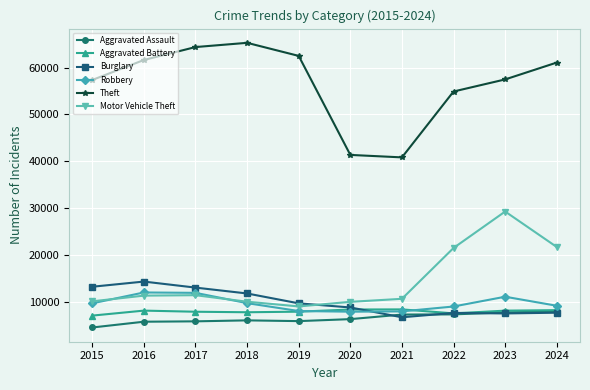

Which series has the largest range (max minus min)?

Theft